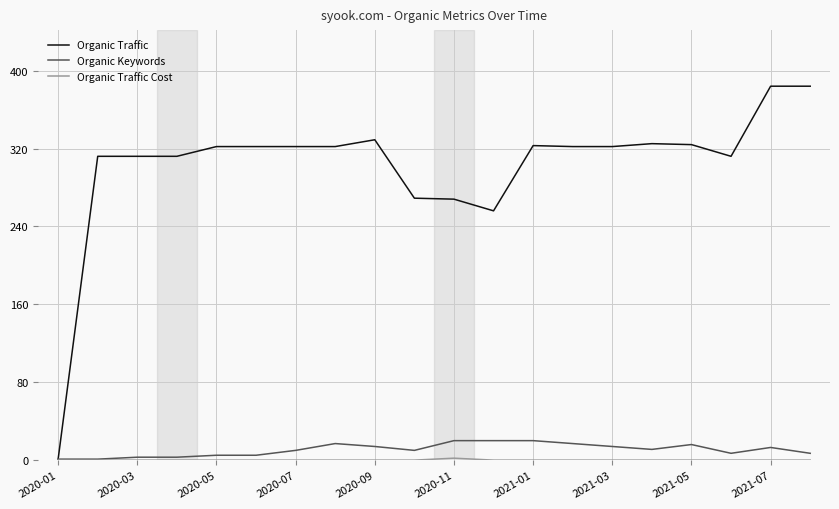

Which series has the largest total across all categories?

Organic Traffic